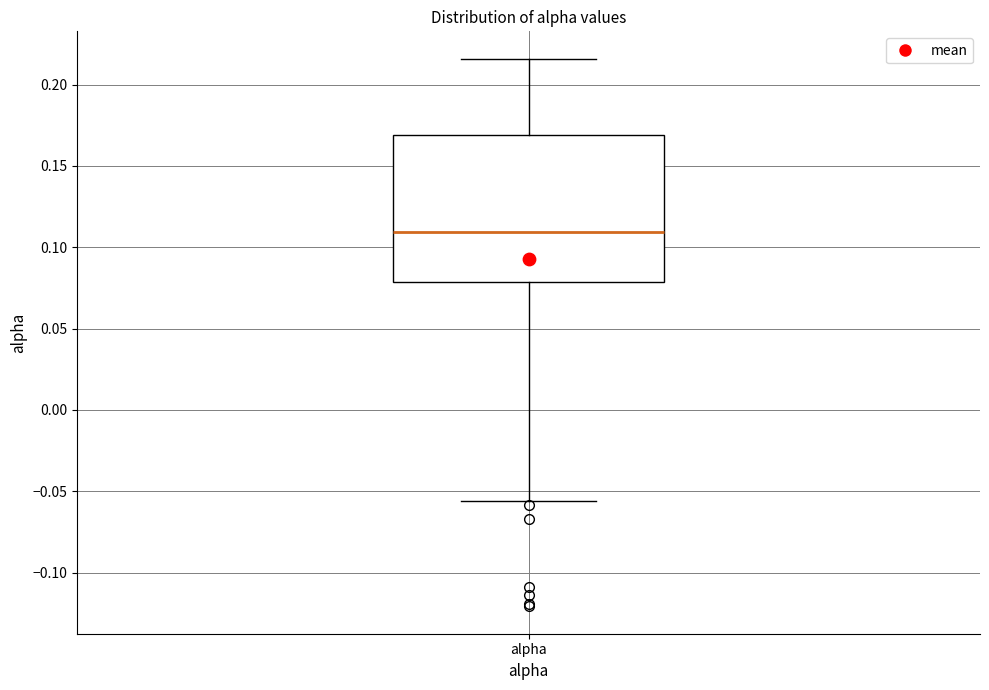

Read this box plot against the y-axis: the position of the median line, the range covered by the box, and the ends of both whiskers. The values are not printed on the chart, so give them approximately, as read against the axis.

median 0.110, box 0.080 to 0.170, whiskers -0.055 to 0.215